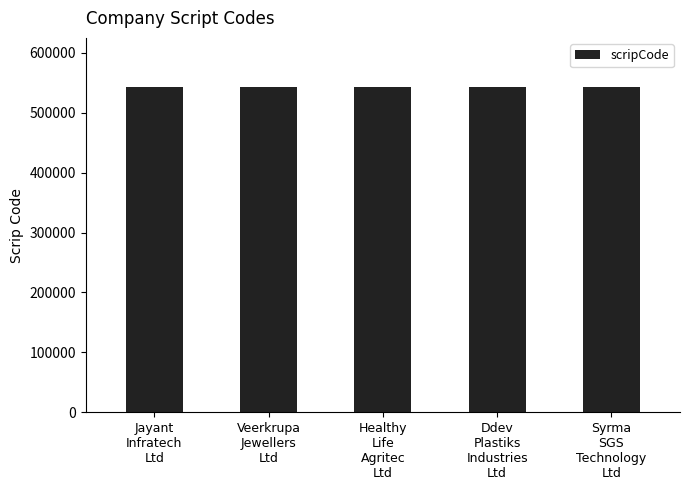

At which label is the value closest to 543558?

Ddev
Plastiks
Industries
Ltd